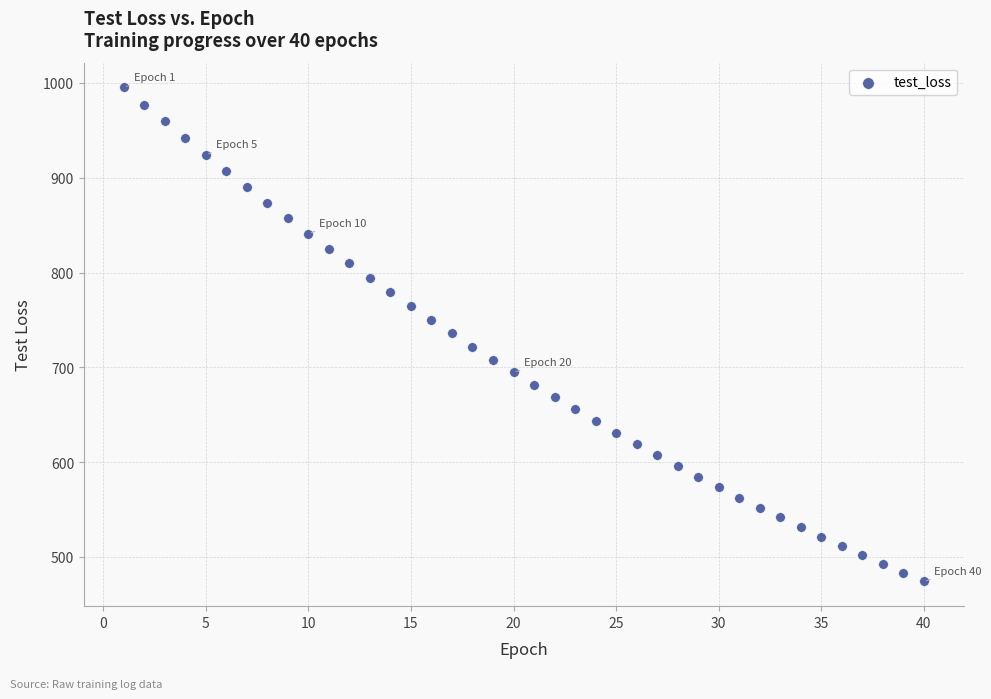

What is the range of Y values (max minus min)?

521.3